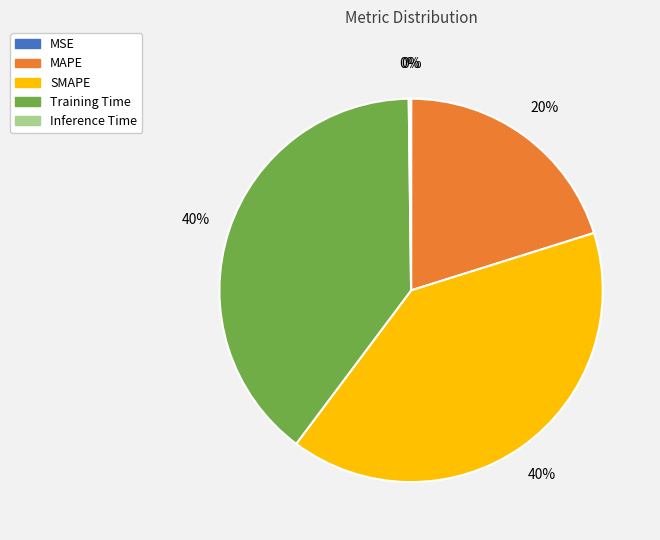

To the nearest percent, what is the average slice percentage?

20%